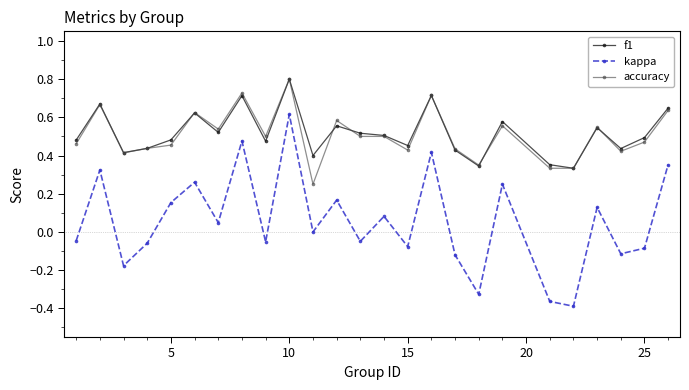

What is the maximum value shown in the chart?

0.8